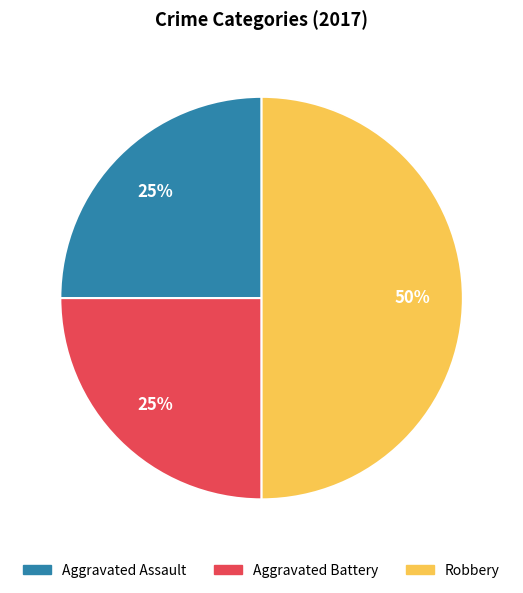

Is Aggravated Battery the majority of the pie?

No